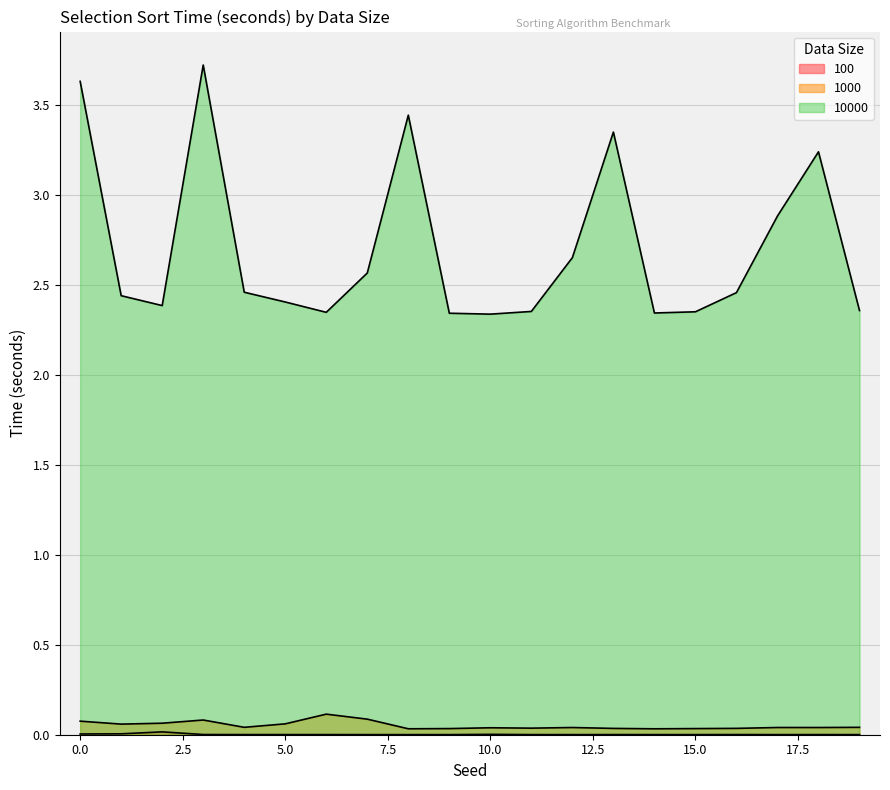

True or false: 100 has a value of 0.0 at 9.

False